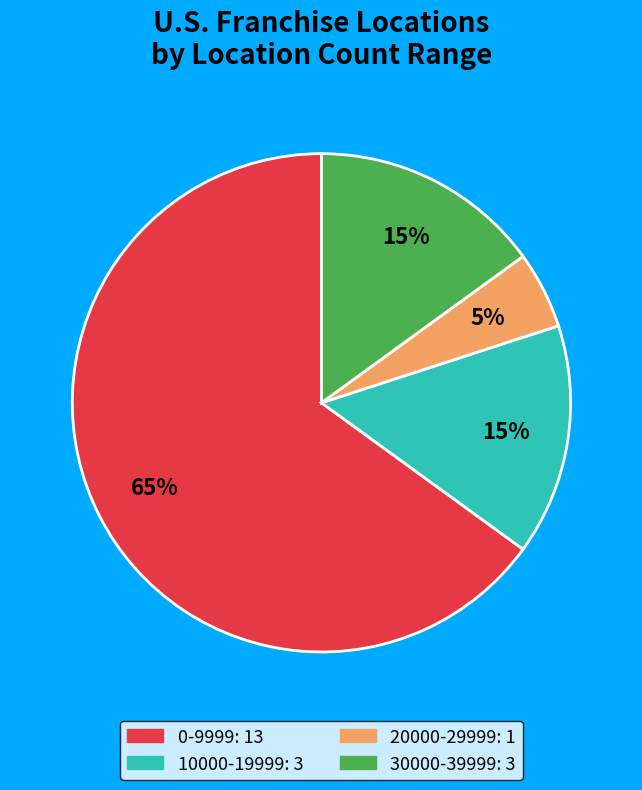

Combined, do 0-9999 and 30000-39999 account for over 50%?

Yes